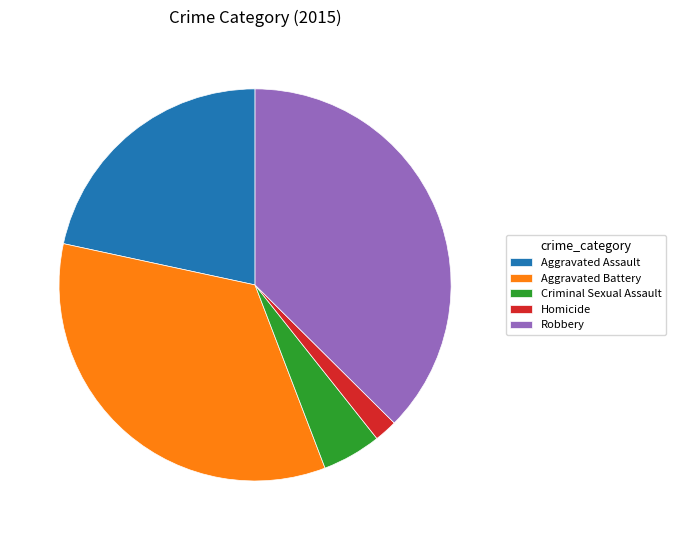

Rank the categories by value from highest to lowest.

Robbery, Aggravated Battery, Aggravated Assault, Criminal Sexual Assault, Homicide